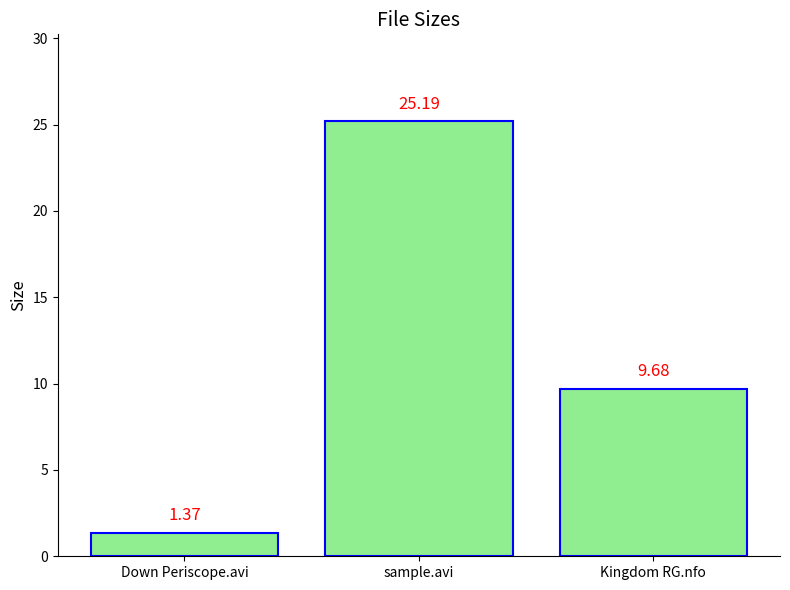

How many data points are above 9?

2